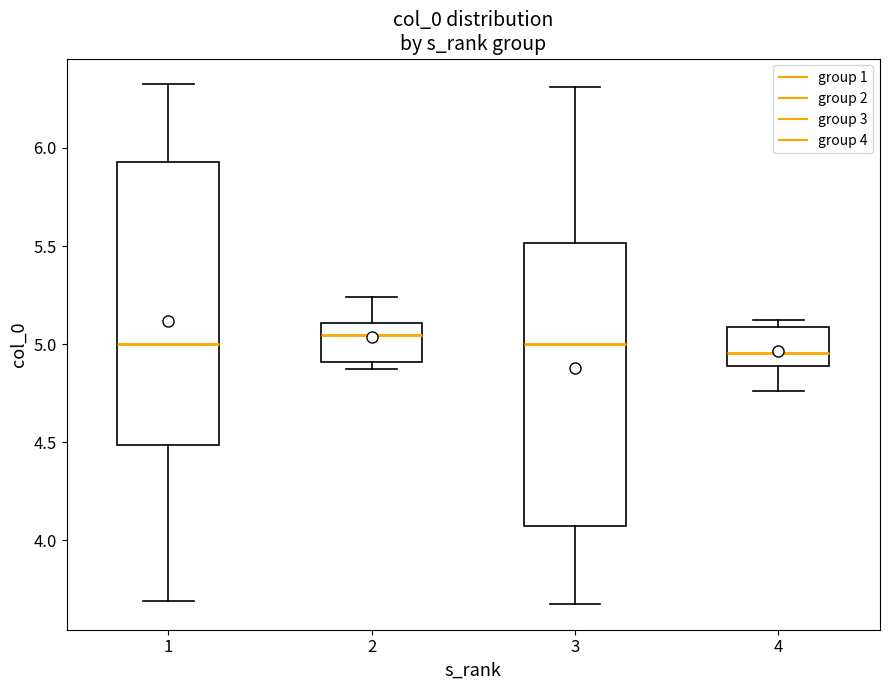

Reading left to right, transcribe this box plot: for each box, give where its median line is, the range the box spans, and where its two whiskers end, as read against the y-axis. The values are not printed on the chart, so give them approximately, as read against the axis.

1: median 5.00, box 4.50 to 5.95, whiskers 3.70 to 6.30
2: median 5.05, box 4.90 to 5.10, whiskers 4.90 (just below the box's lower edge) to 5.25
3: median 5.00, box 4.05 to 5.50, whiskers 3.70 to 6.30
4: median 4.95, box 4.90 to 5.10, whiskers 4.75 to 5.10 (just above the box's upper edge)